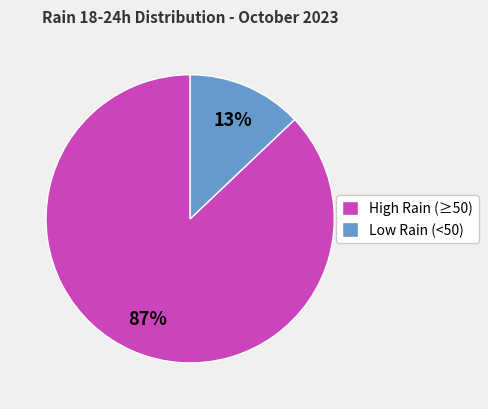

Combined, do High Rain (≥50) and Low Rain (<50) account for over 50%?

Yes